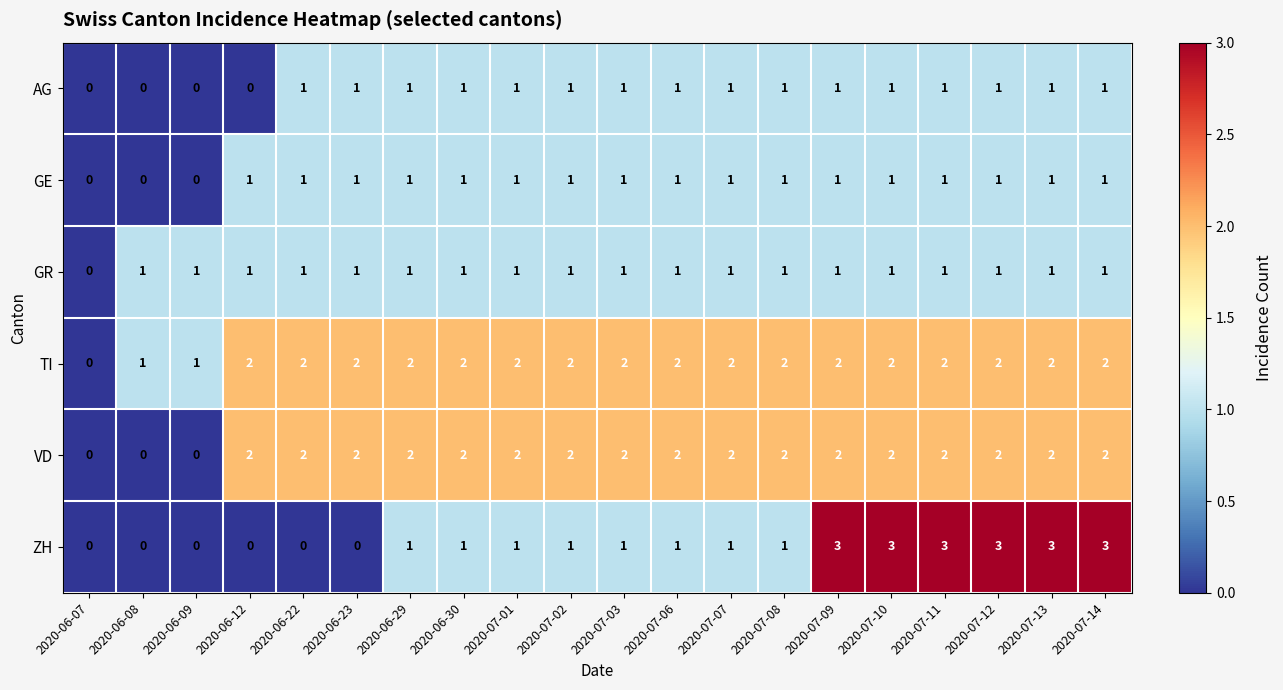

The VD series shows 1 at 2020-07-09. True or false?

False